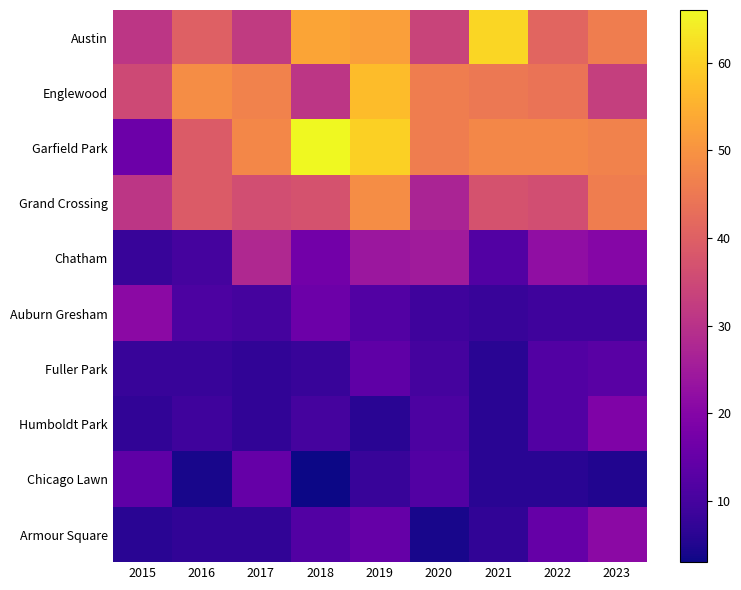

What is the spread (max minus min) of values at 2023?

42